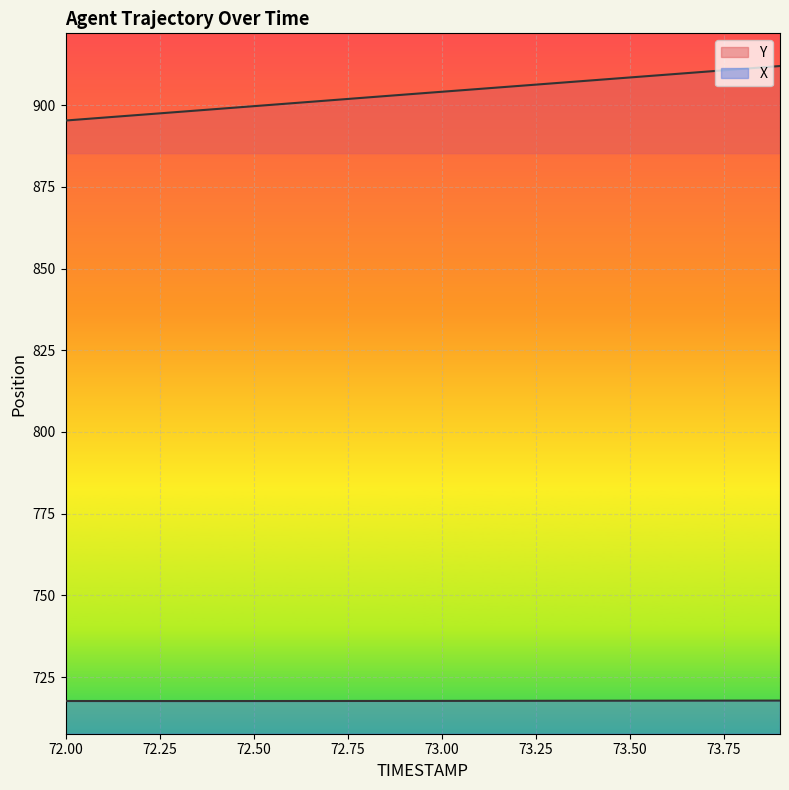

Count the X values in the range 717 to 718.

20